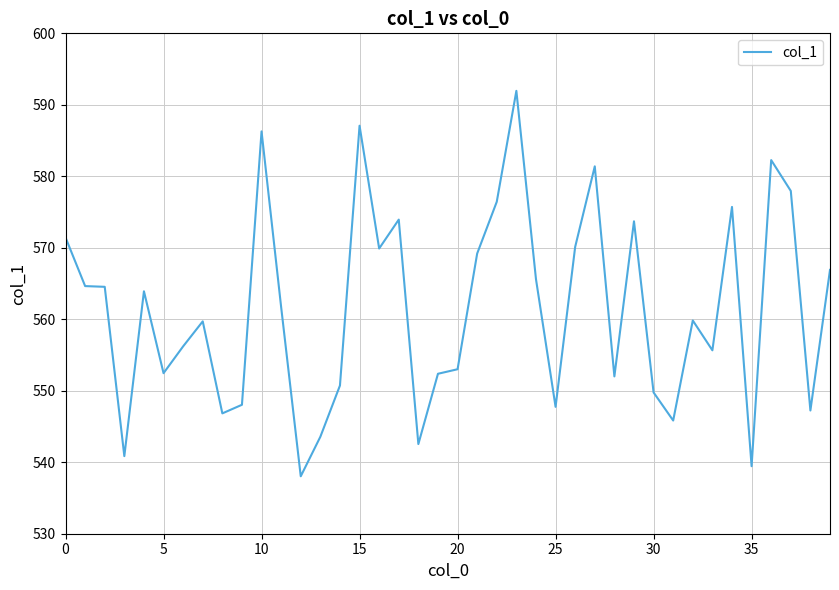

How many values exceed 561?

20